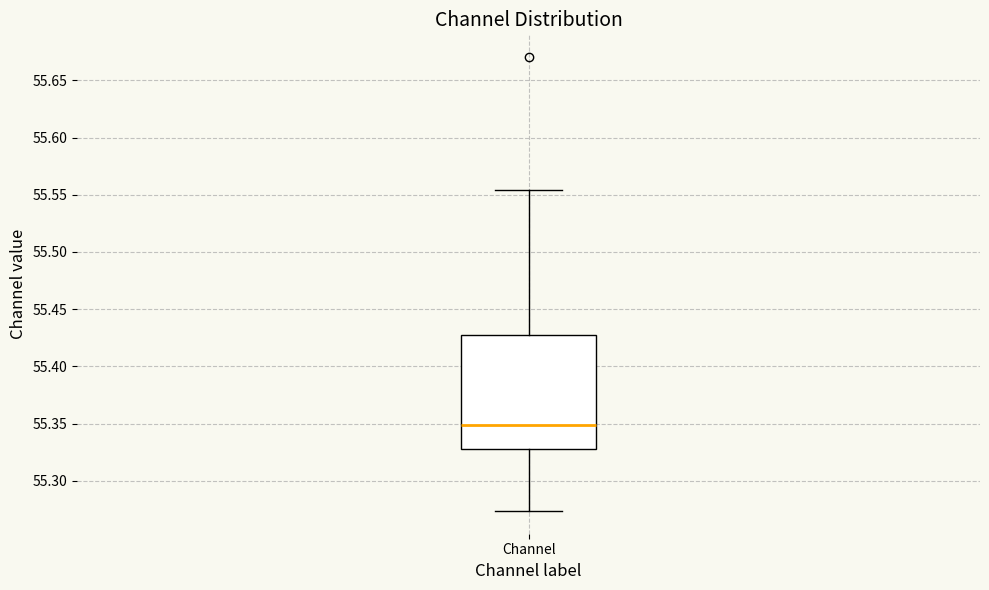

Where does the lower whisker of the box for Channel end on the y-axis? The values are not printed on the chart, so give them approximately, as read against the axis.

55.275